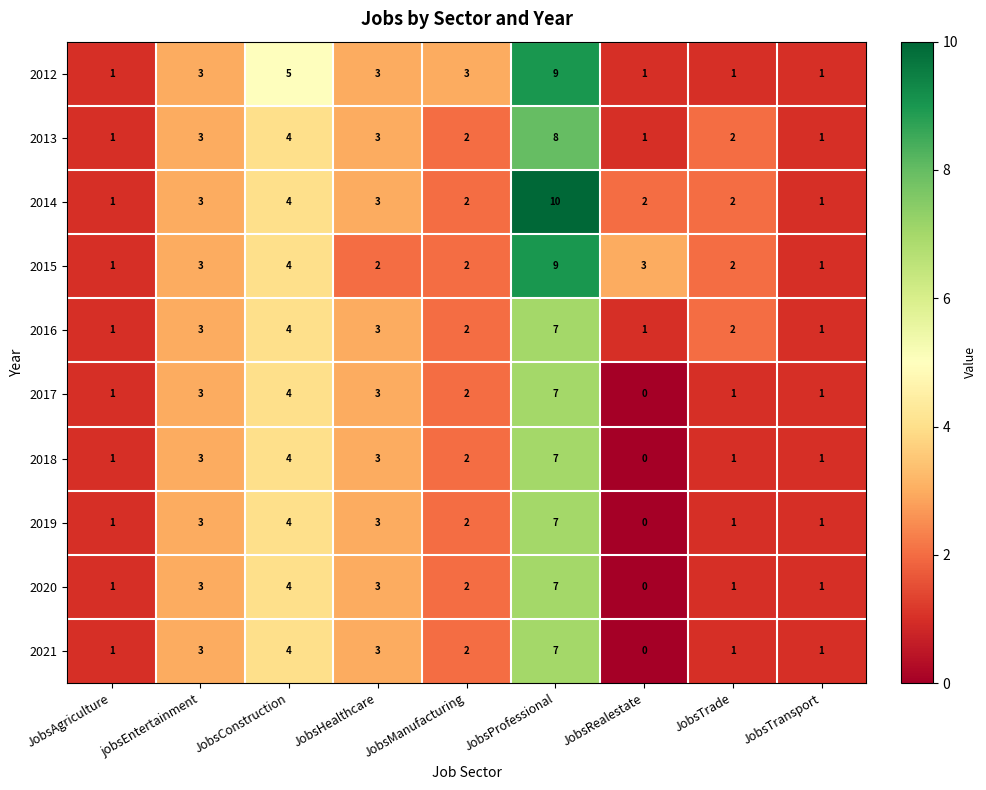

The 2012 series shows 3 at JobsHealthcare. True or false?

True